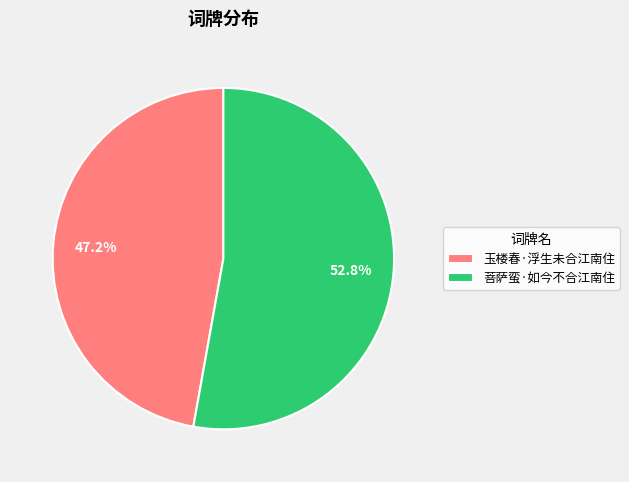

What percentage is the 菩萨蛮·如今不合江南住 slice, to the nearest percent?

53%